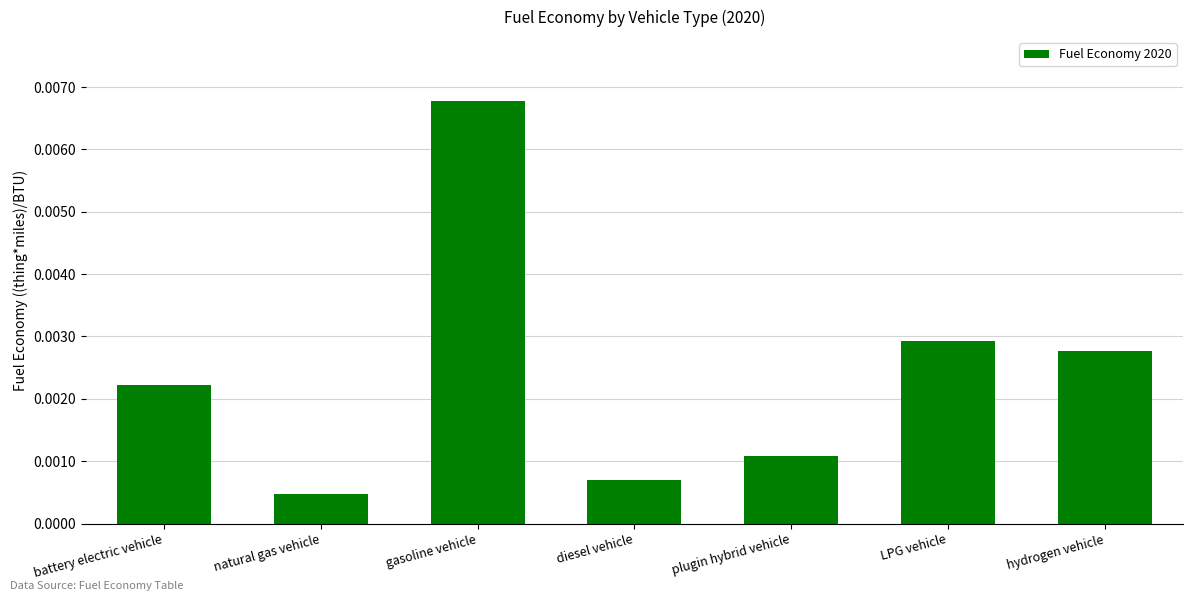

Rank the categories by value from lowest to highest.

natural gas vehicle, diesel vehicle, plugin hybrid vehicle, battery electric vehicle, hydrogen vehicle, LPG vehicle, gasoline vehicle